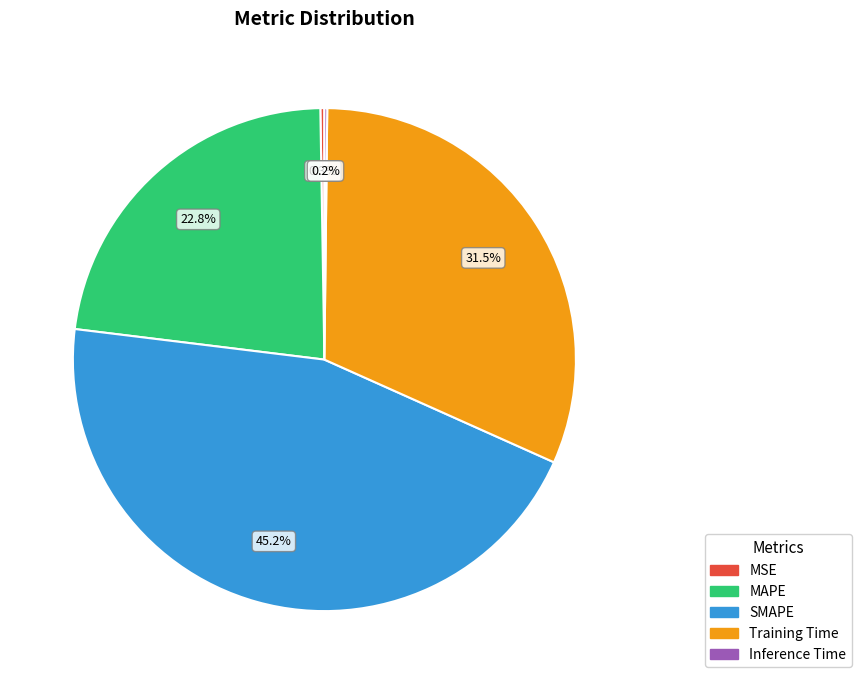

To the nearest percent, what portion does SMAPE represent?

45%